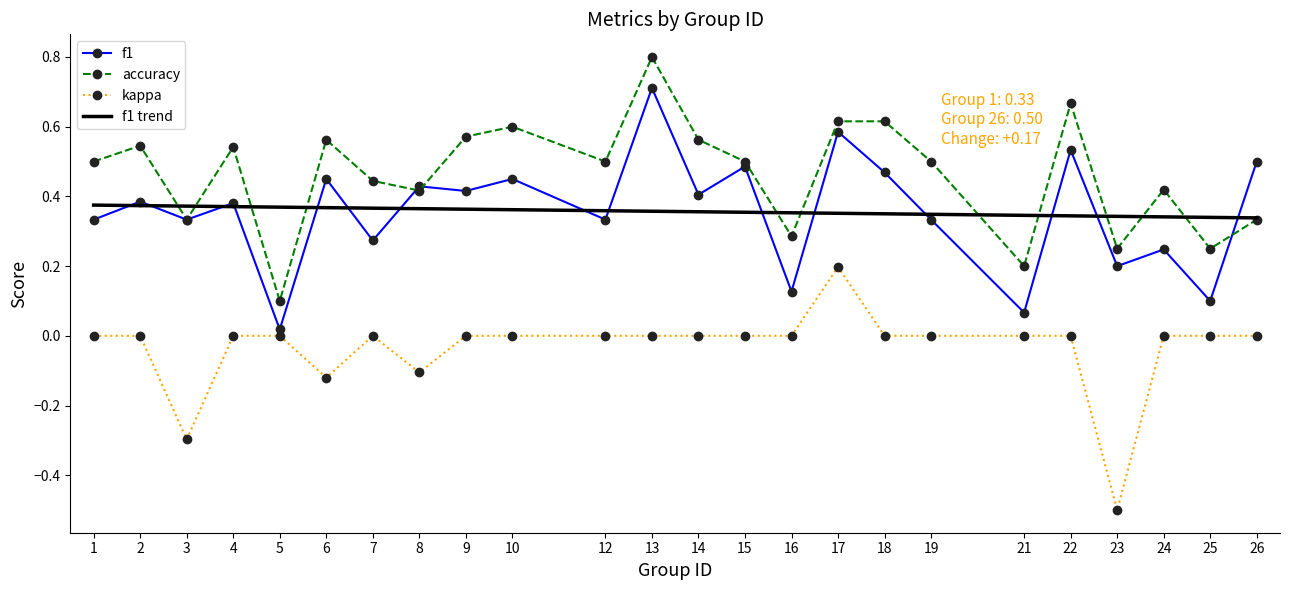

Which series changed the most between 8 and 9?

accuracy